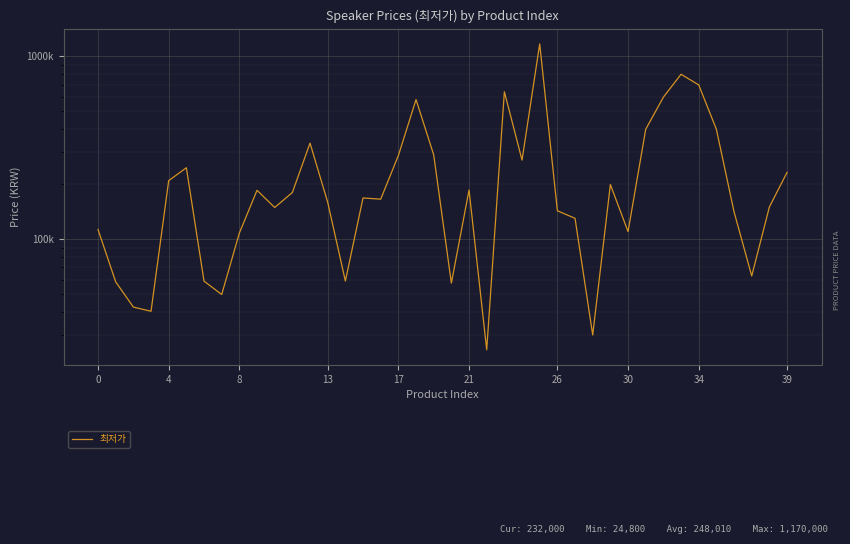

Between 26 and 34, which is larger?

34